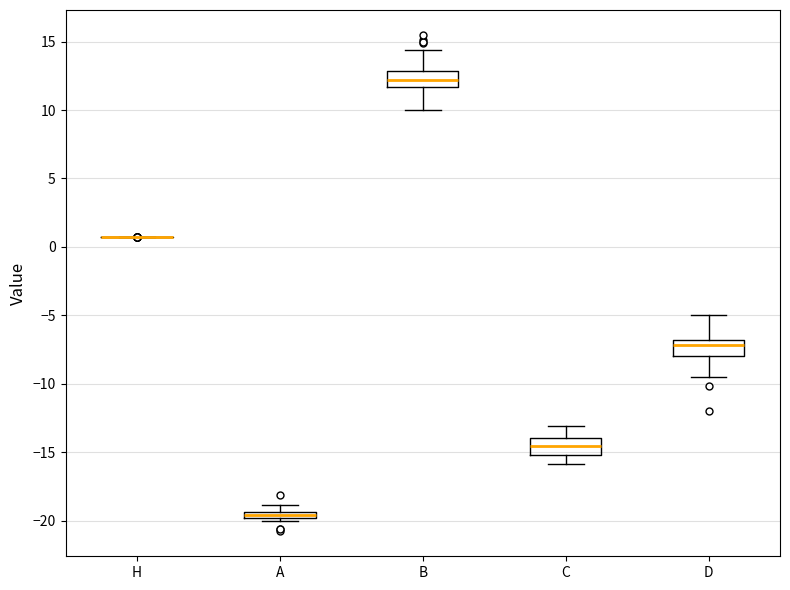

Where is the upper edge of the box for A on the y-axis? The values are not printed on the chart, so give them approximately, as read against the axis.

-19.5